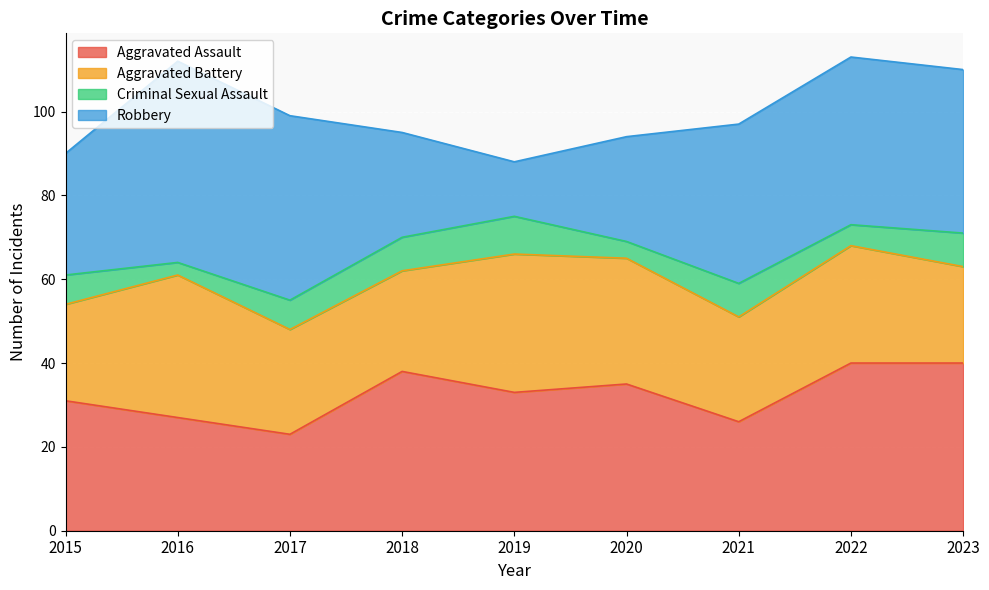

Reading left to right, list all the values displayed in this chart.

Aggravated Assault: 2015=31	2016=27	2017=23	2018=38	2019=33	2020=35	2021=26	2022=40	2023=40
Aggravated Battery: 2015=23	2016=34	2017=25	2018=24	2019=33	2020=30	2021=25	2022=28	2023=23
Criminal Sexual Assault: 2015=7	2016=3	2017=7	2018=8	2019=9	2020=4	2021=8	2022=5	2023=8
Robbery: 2015=29	2016=48	2017=44	2018=25	2019=13	2020=25	2021=38	2022=40	2023=39